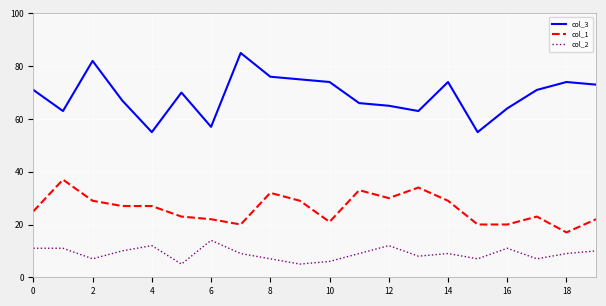

Which series has the widest spread of values?

col_3